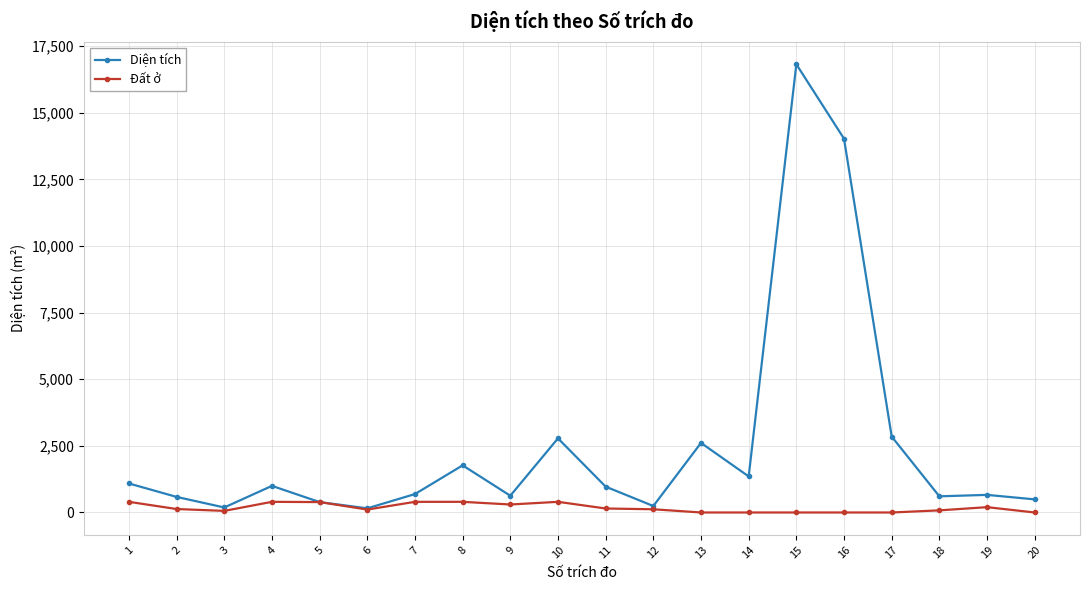

At which category is the sum across all series the highest?

15